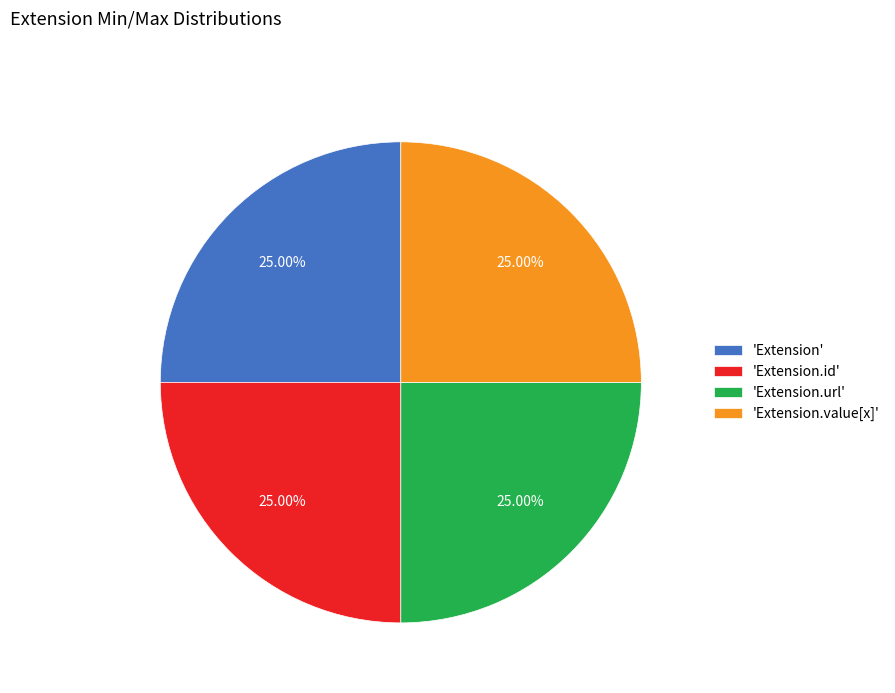

Approximately how many times larger is the value at 'Extension' compared to 'Extension.id'?

1.0